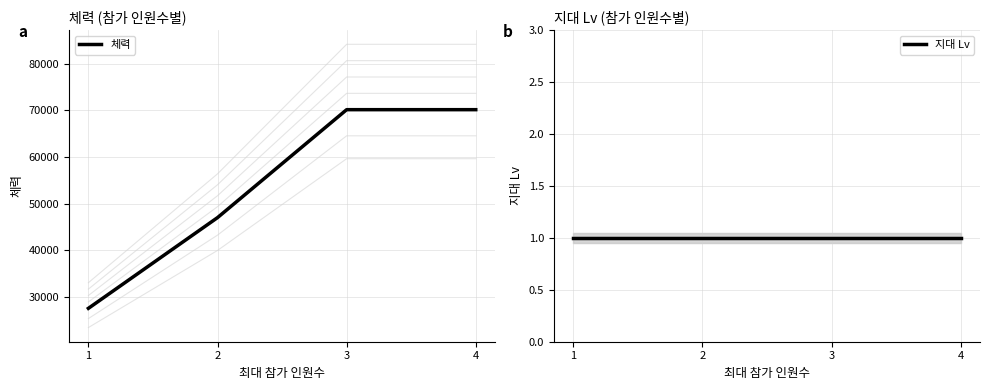

What is the value of the 지대 Lv point at the 3rd from the left?

1